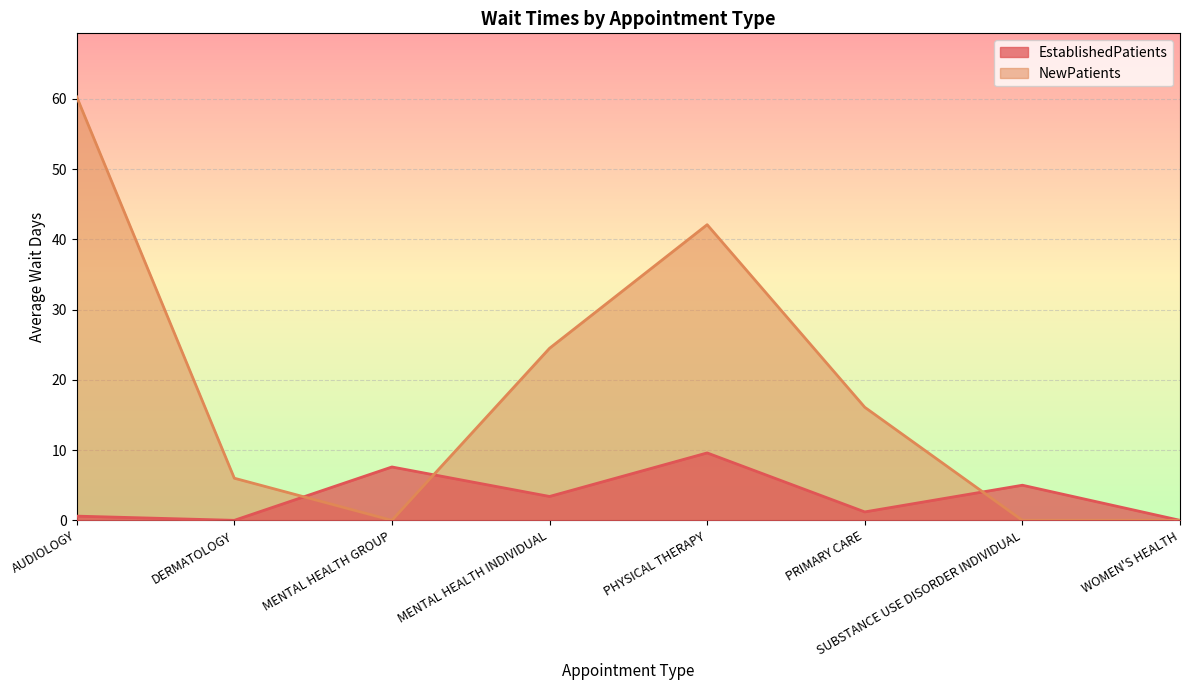

What is the label of the 3rd point from the left?

MENTAL HEALTH GROUP